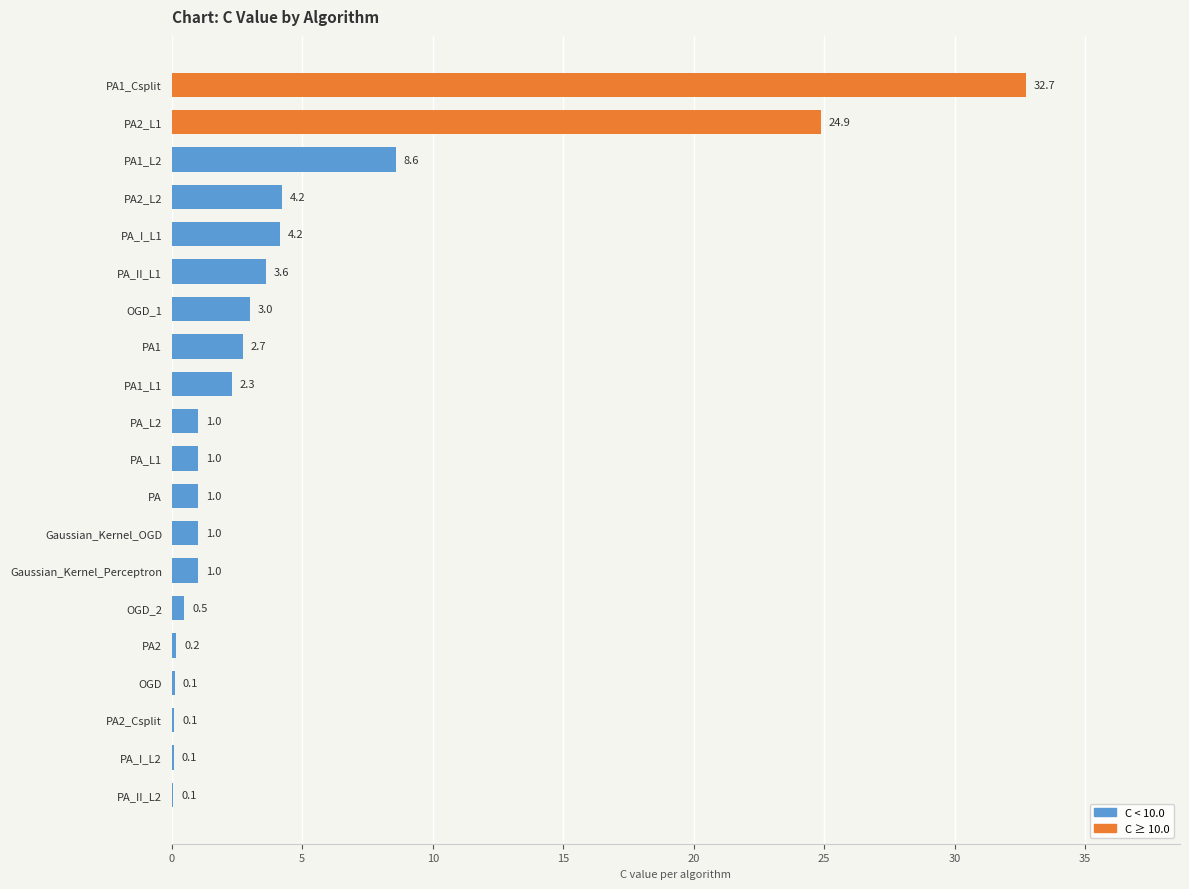

What is the average value?

4.6